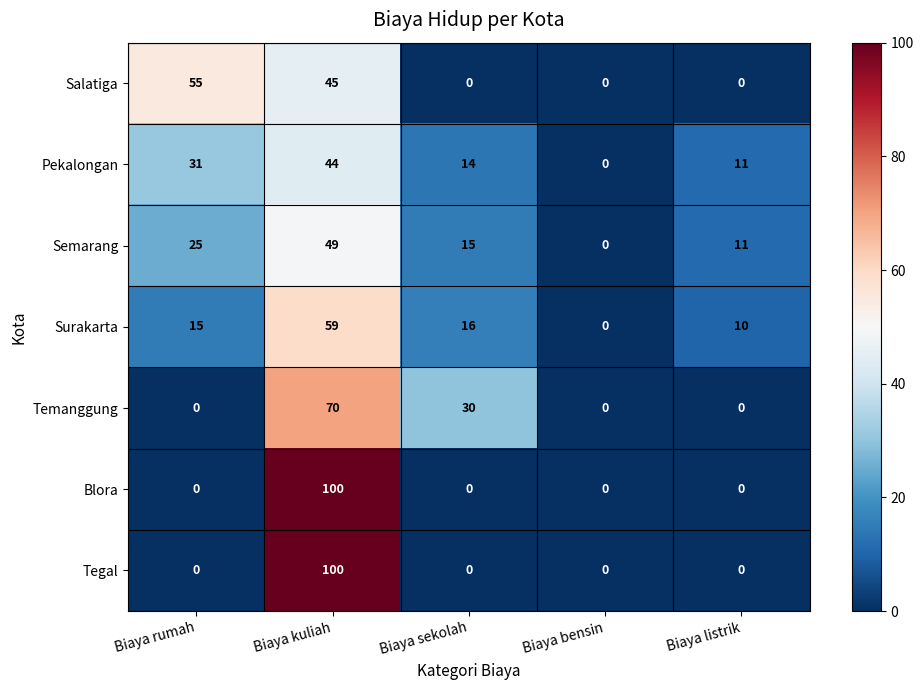

What is the total value across all series at Biaya listrik?

32